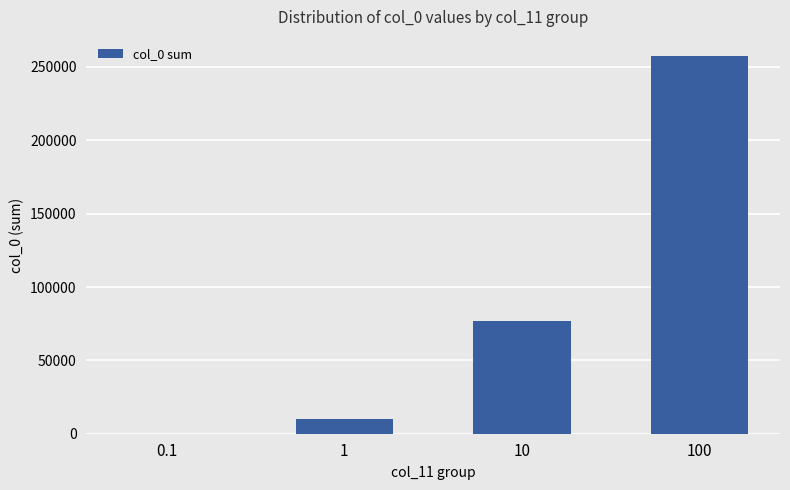

What is the sum of all values?

344290.9